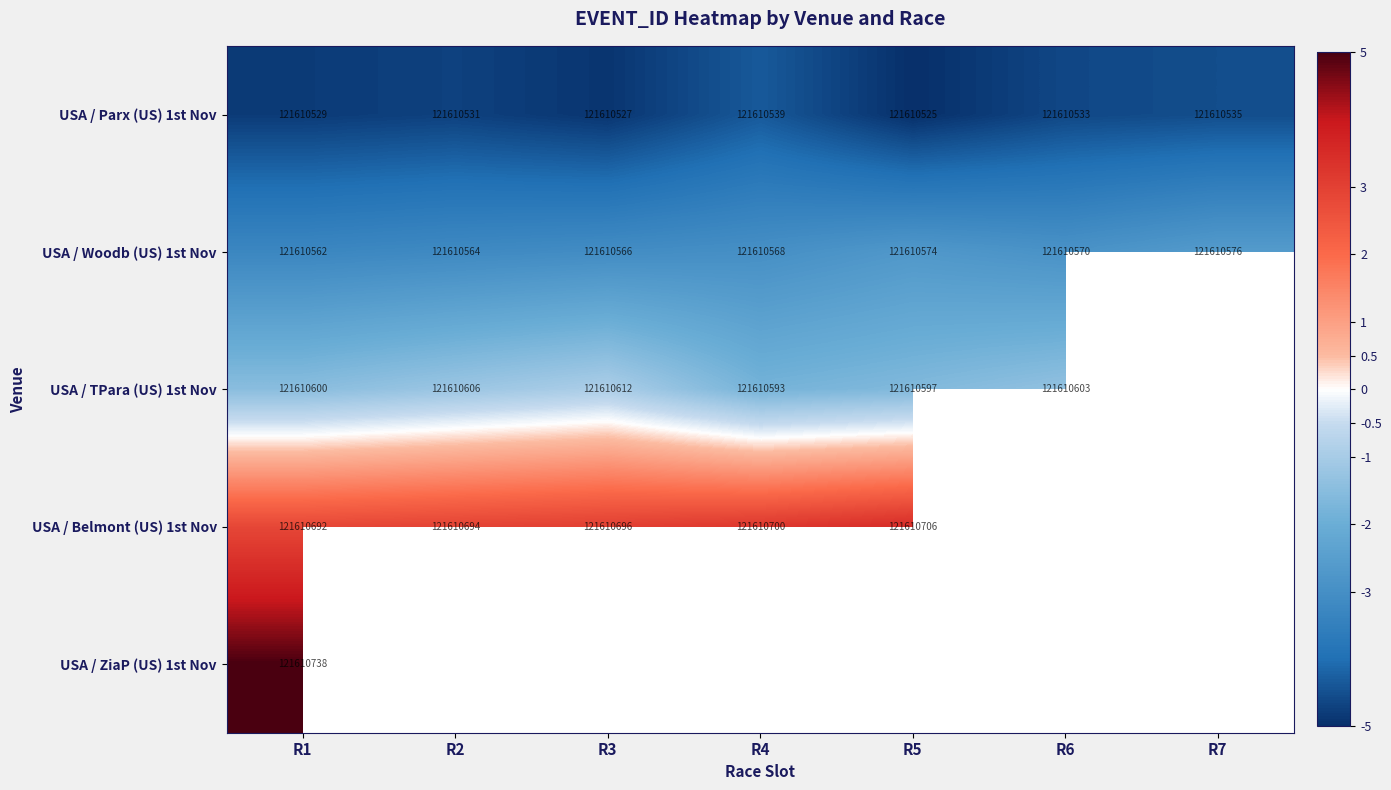

Where is USA / Belmont (US) 1st Nov nearest to the value 3?

R3